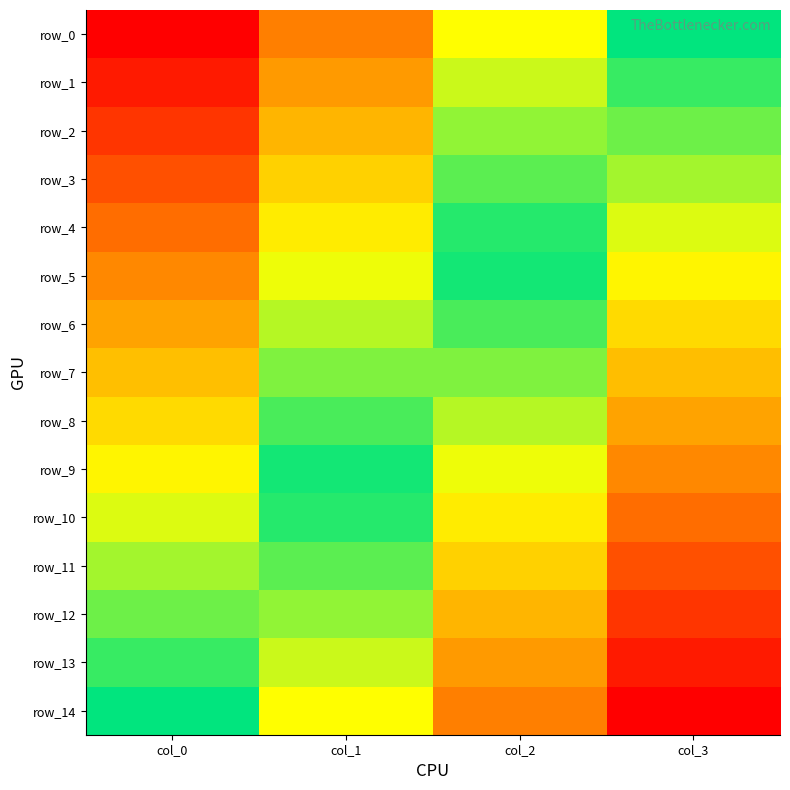

List the series in order of their peak value, lowest first.

row_0, row_1, row_2, row_3, row_4, row_5, row_6, row_7, row_8, row_9, row_10, row_11, row_12, row_13, row_14